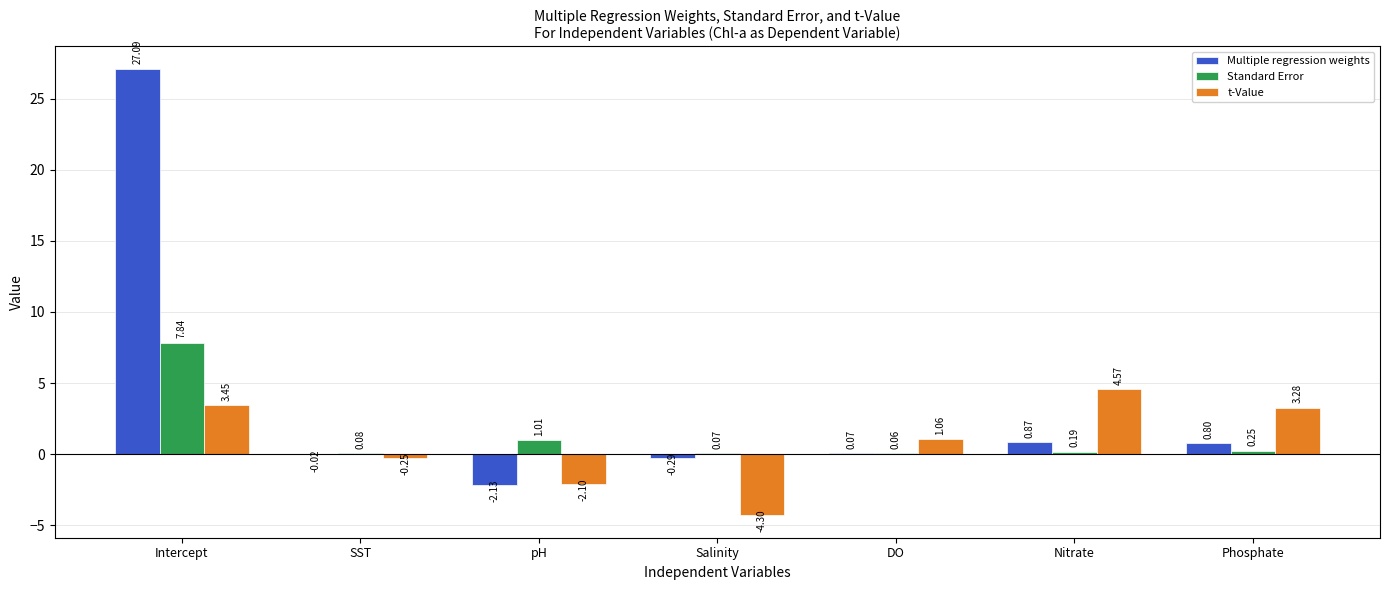

At which label is t-Value closest to 0?

SST